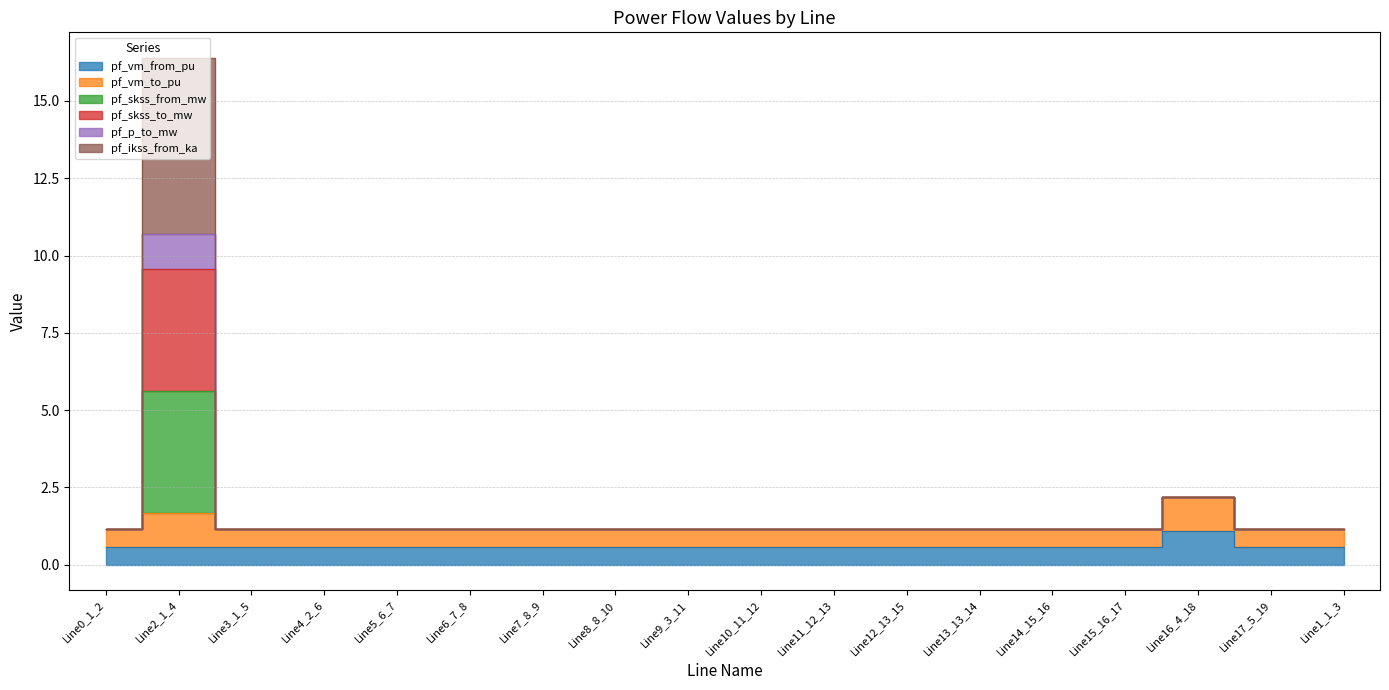

True or false: pf_skss_from_mw and pf_vm_from_pu intersect in this chart.

False